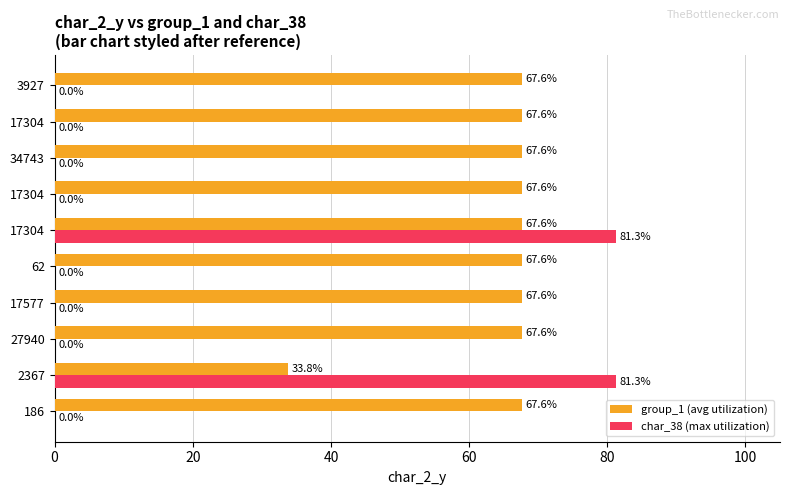

Count the number of categories in the chart.

10